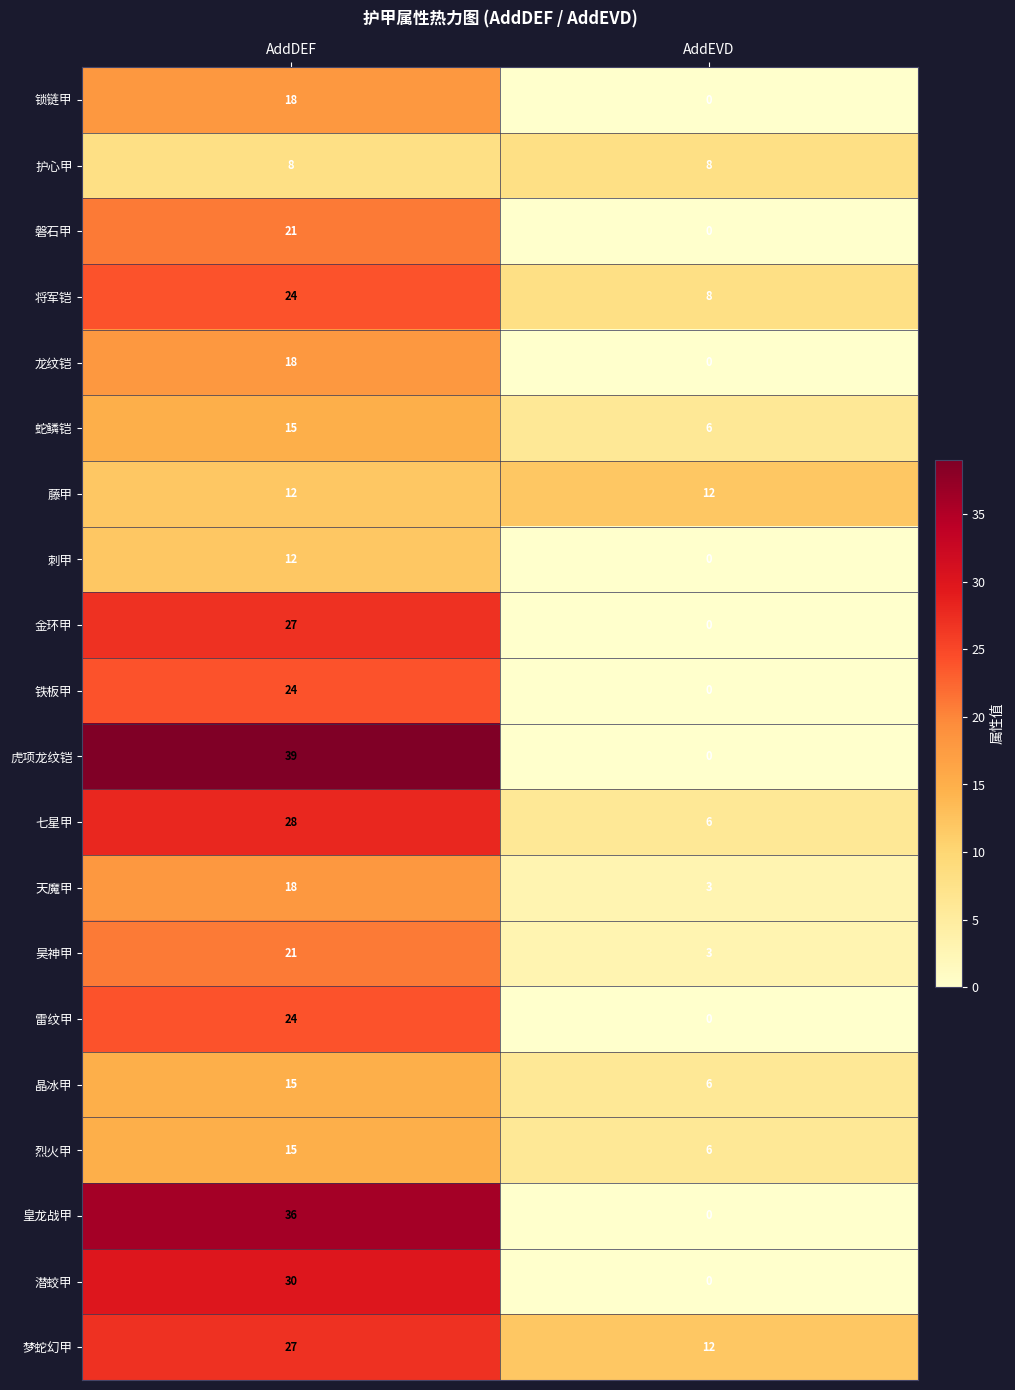

Rank the categories by 刺甲 value from lowest to highest.

AddEVD, AddDEF